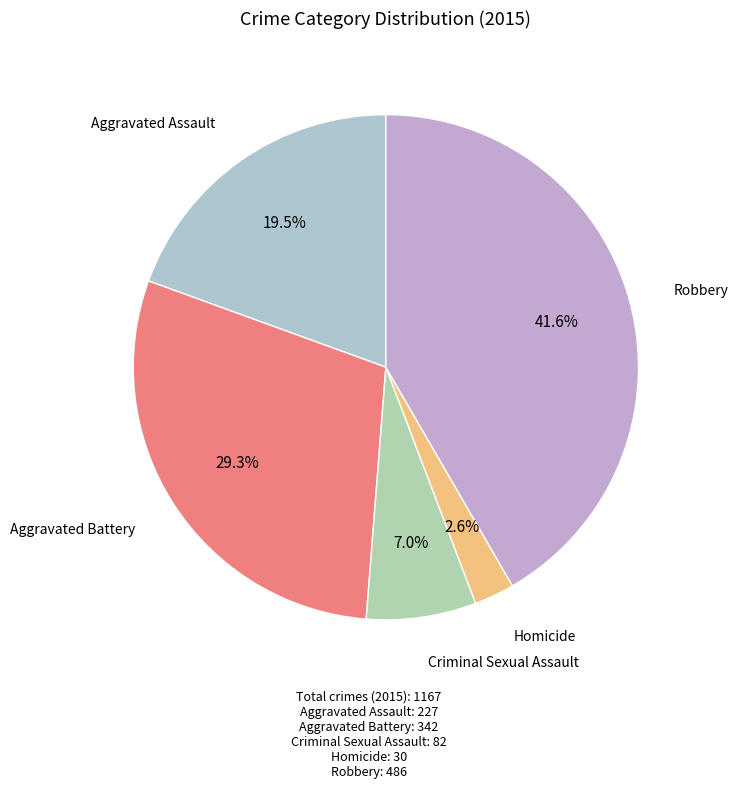

Which slice is the largest?

Robbery